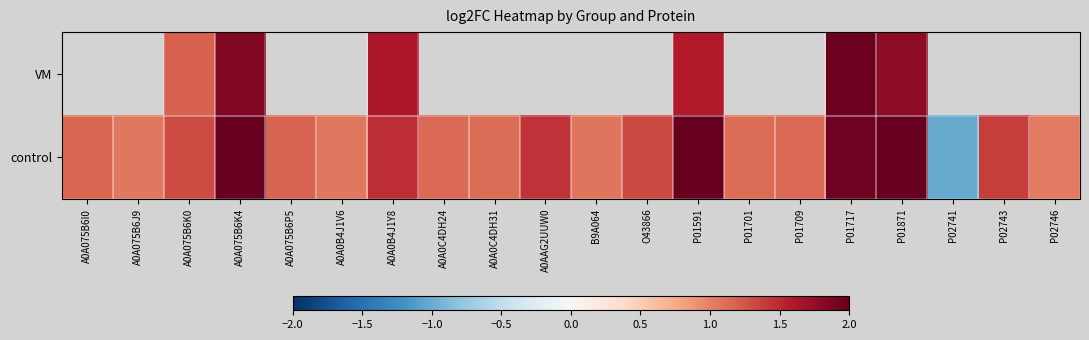

At which label does VM first exceed 1?

A0A075B6K0